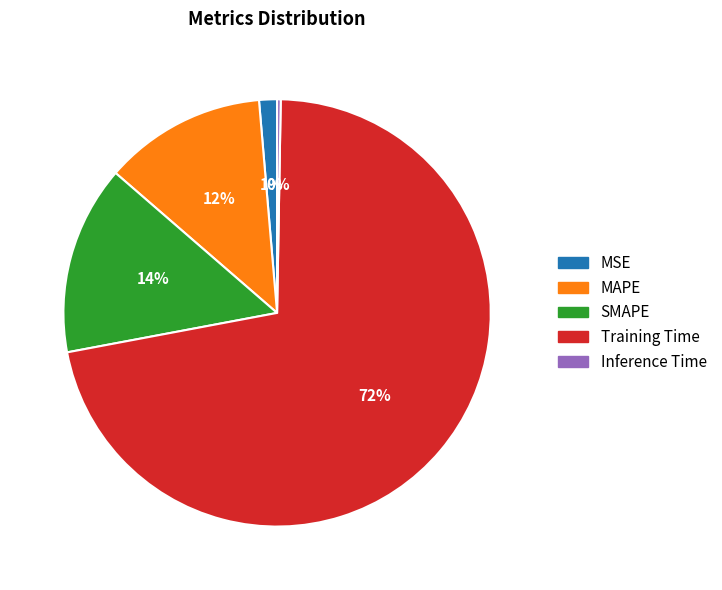

Which slice represents more than half of the pie?

Training Time